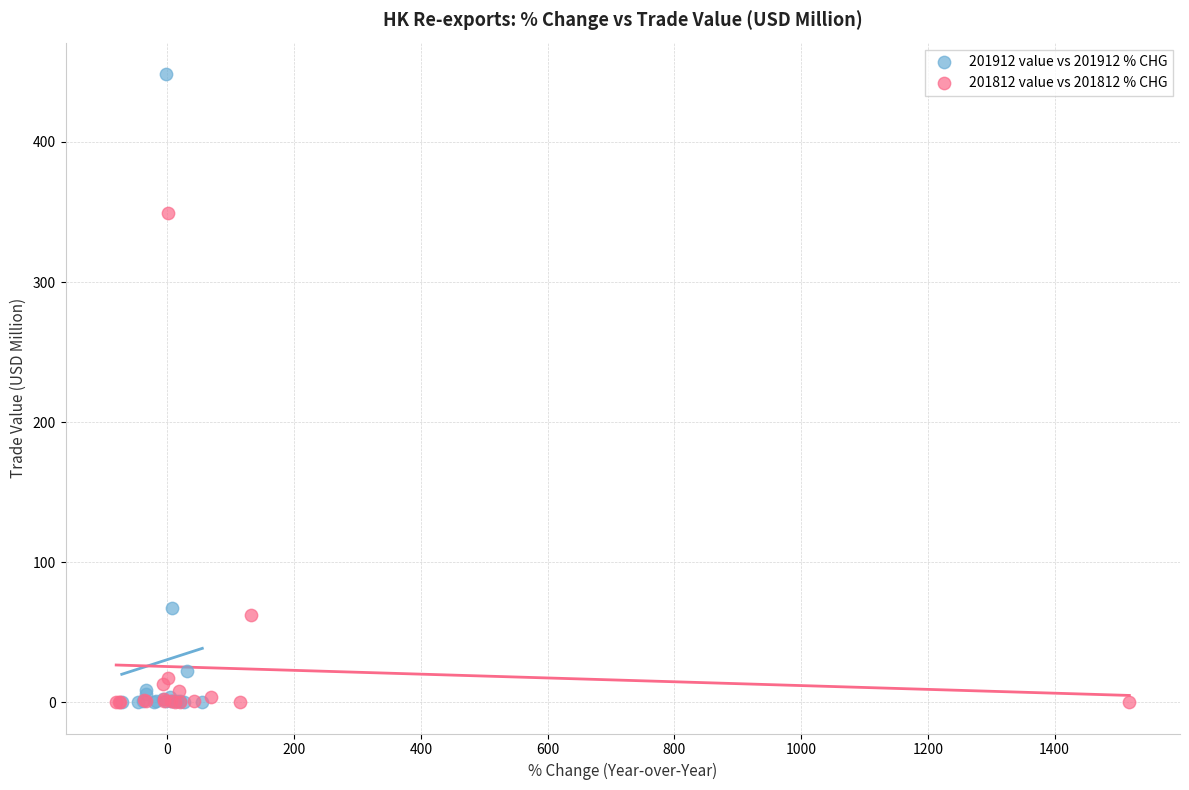

Which series has the widest spread of Y values?

201912 value vs 201912 % CHG